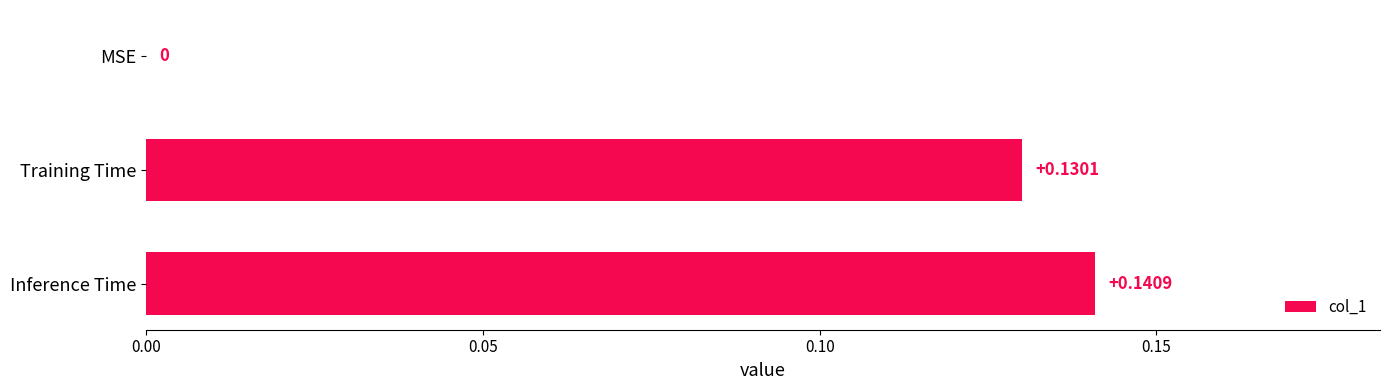

Which has a higher value, Training Time or Inference Time?

Inference Time